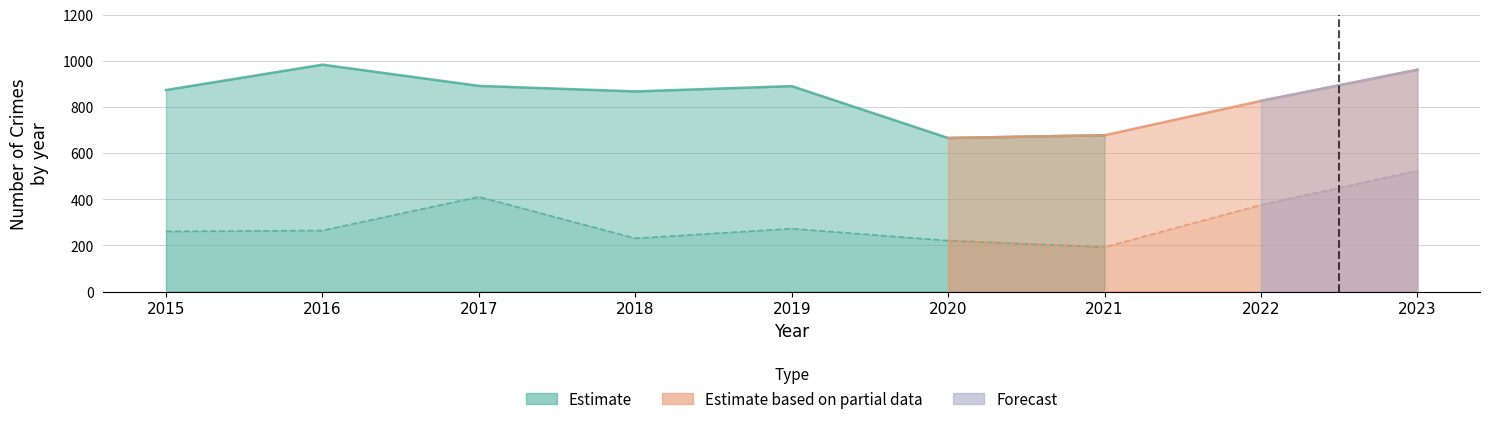

What is the difference between the Motor Vehicle Theft values at 2017 and 2019?

138